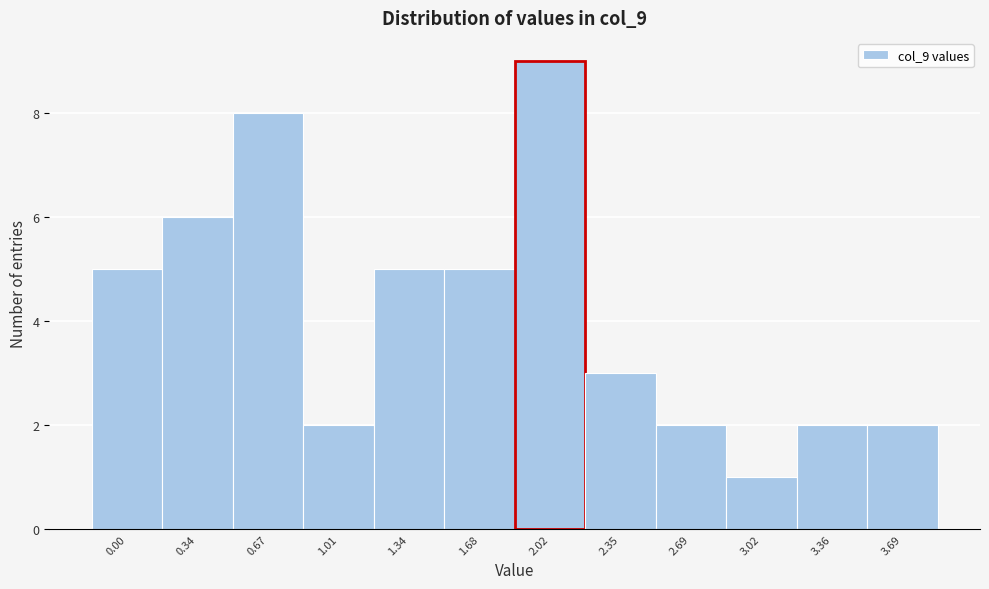

Reading left to right, list all the values displayed in this chart.

5	6	8	2	5	5	9	3	2	1	2	2